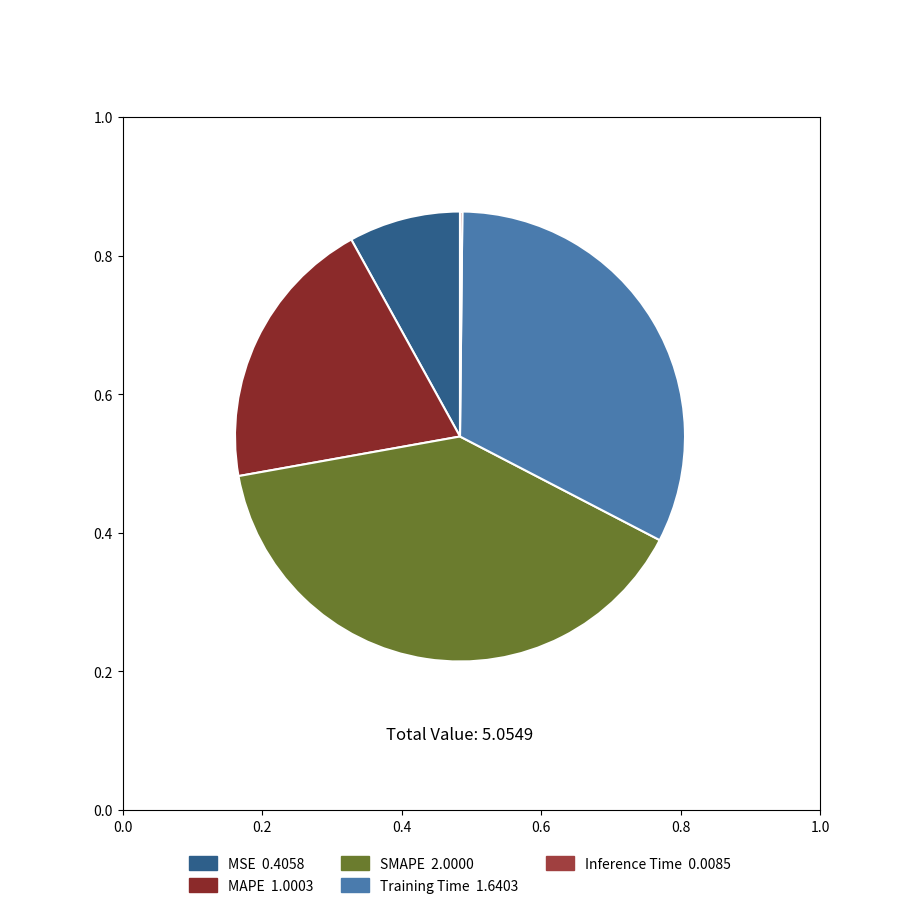

Which slice is the largest?

SMAPE